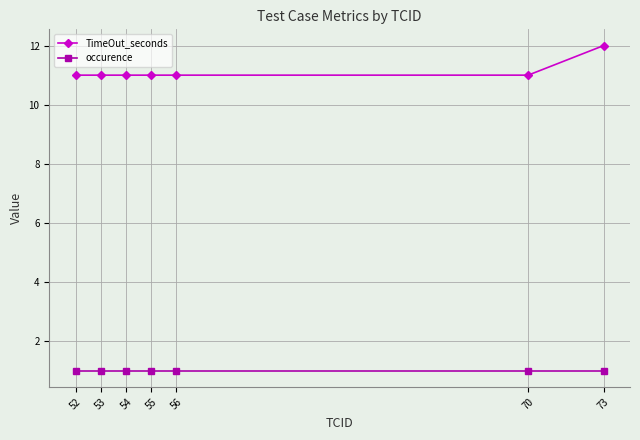

What are all the series names shown in the legend?

TimeOut_seconds, occurence